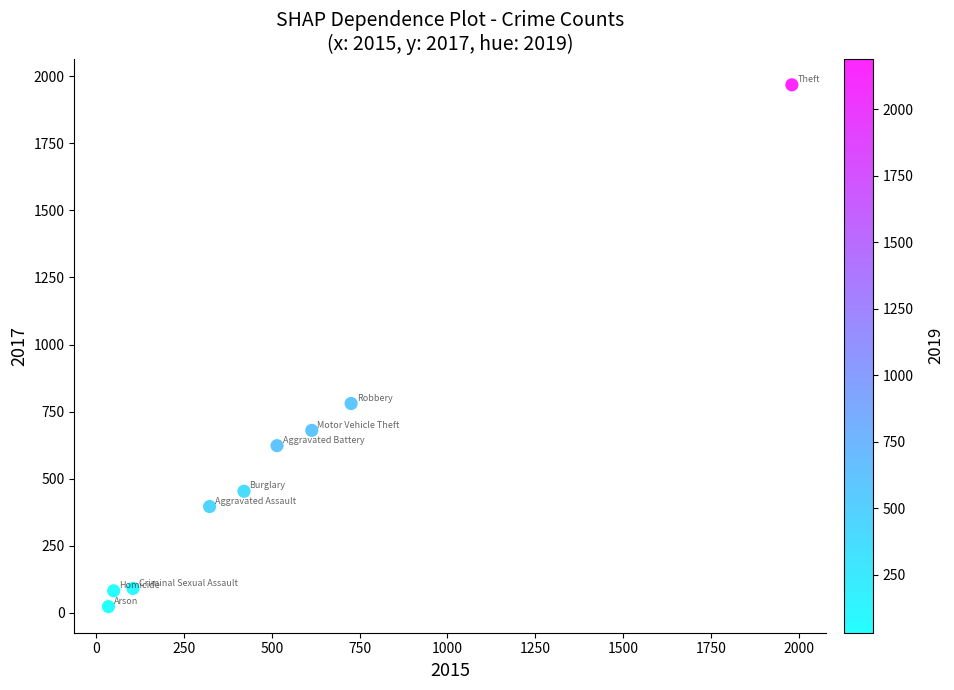

What Y value in the scatter plot is closest to 995?

780